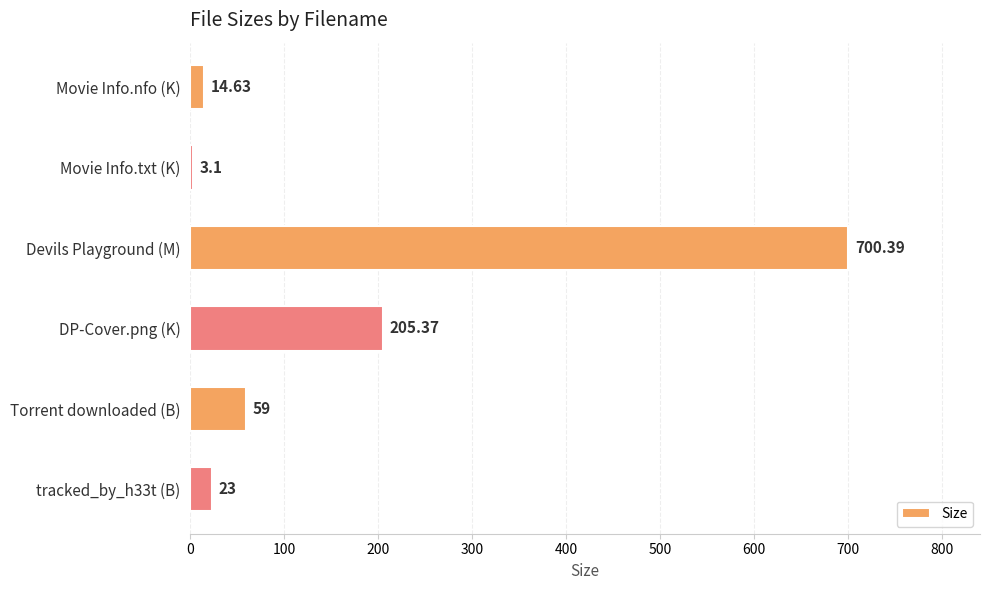

At which category does the chart reach its minimum across all series?

Movie Info.txt (K)